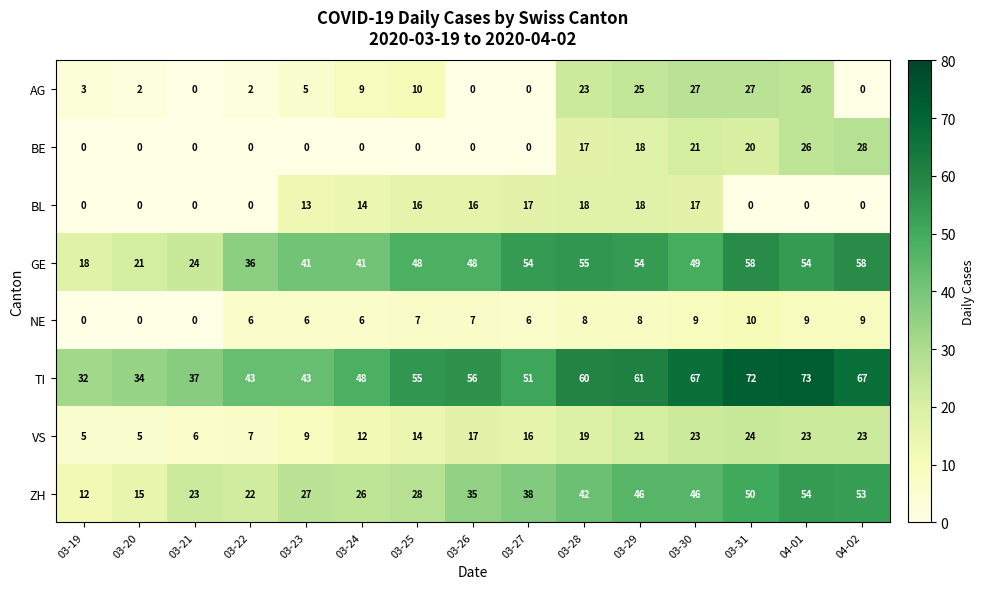

Is it true that VS equals 24 at 03-31?

True